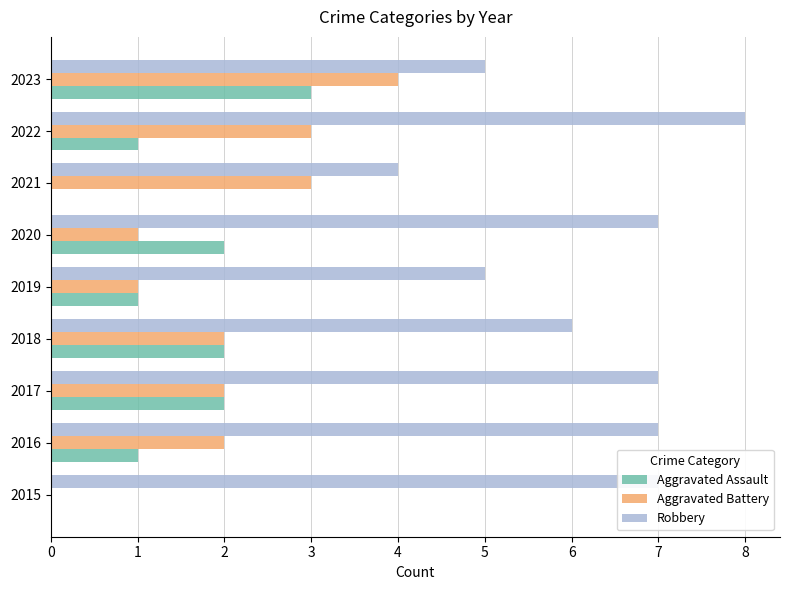

What is the sum of all Aggravated Assault values?

12